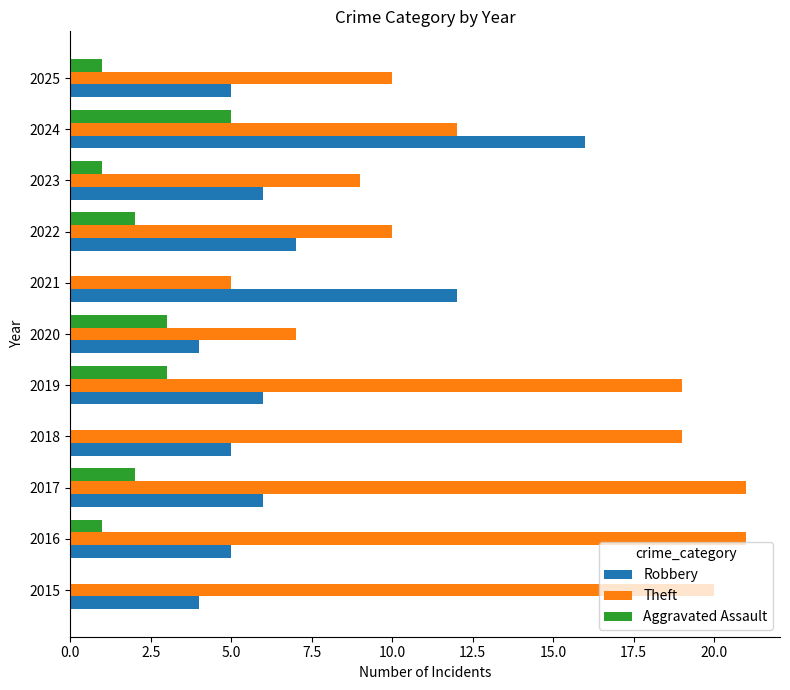

Which category has the highest value in the Aggravated Assault series?

2024